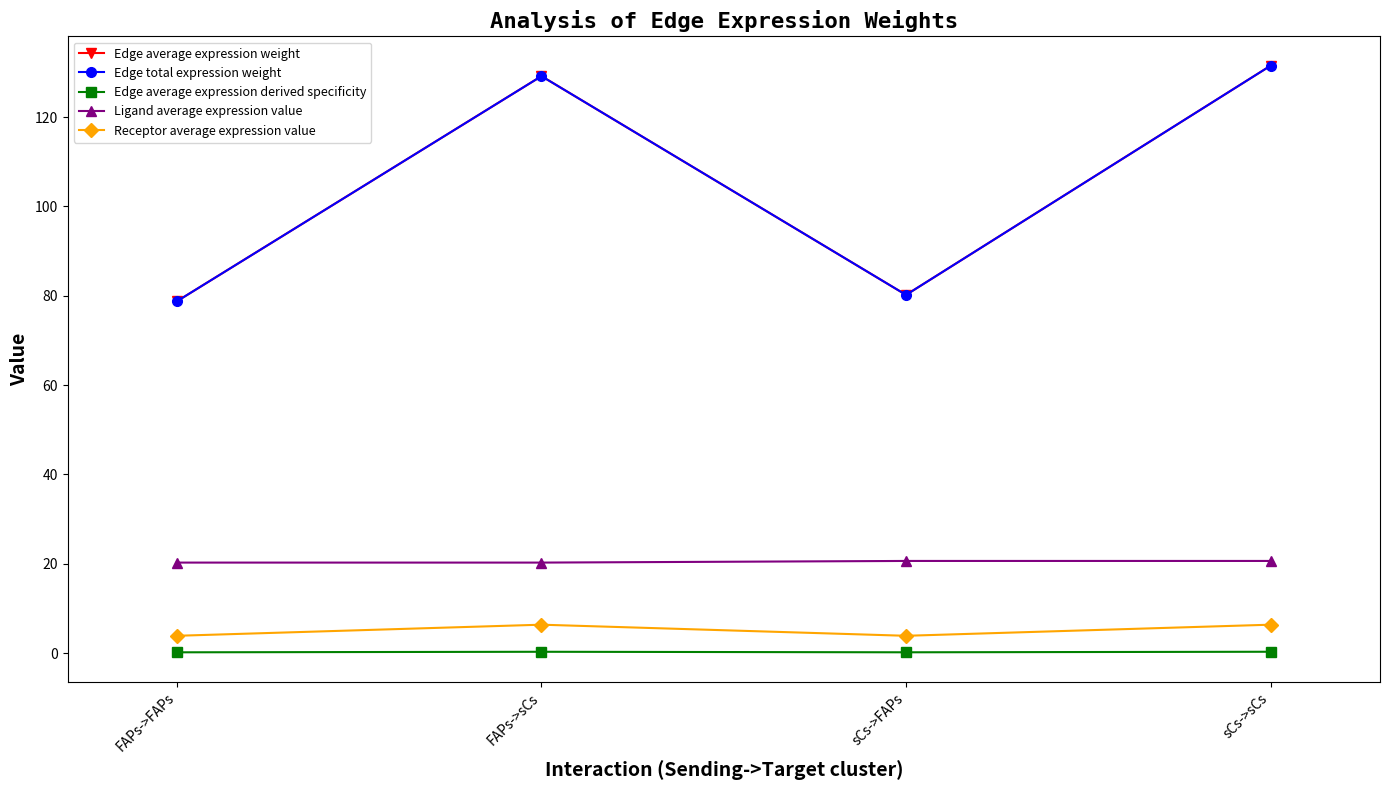

How many data points in Edge average expression weight are less than 129?

2